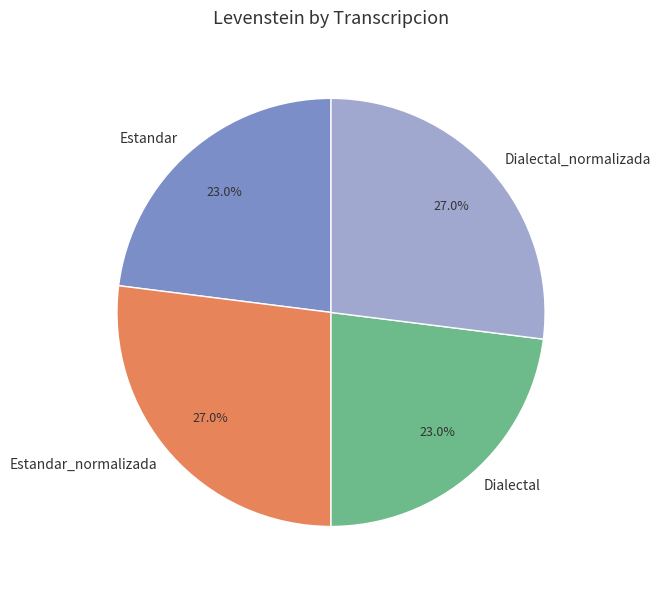

Is it true that Dialectal_normalizada is 27% of the pie?

True